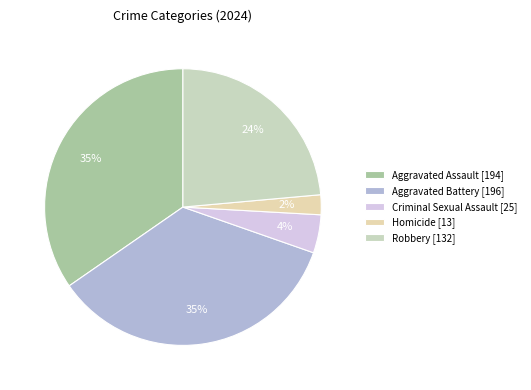

How many slices are in this pie chart?

5